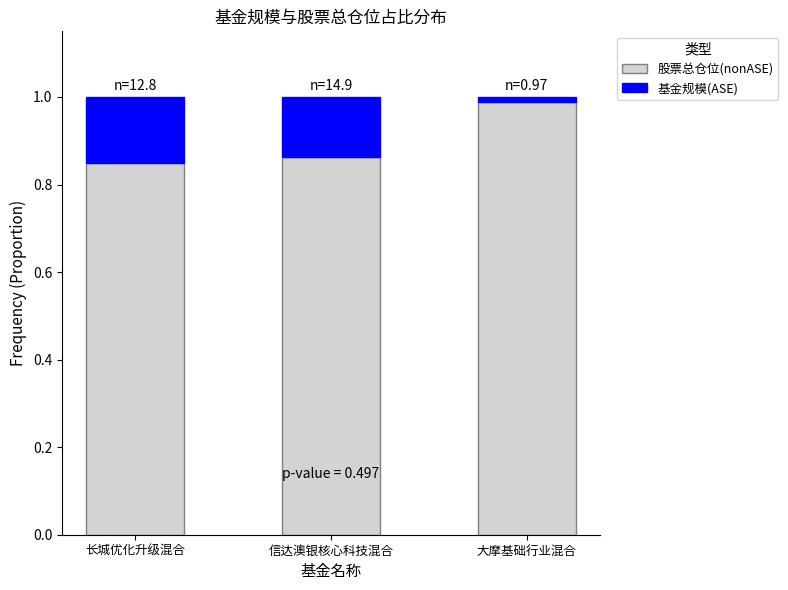

What is the sum of the 股票总仓位(nonASE) values at 信达澳银核心科技混合 and 长城优化升级混合?

1.7